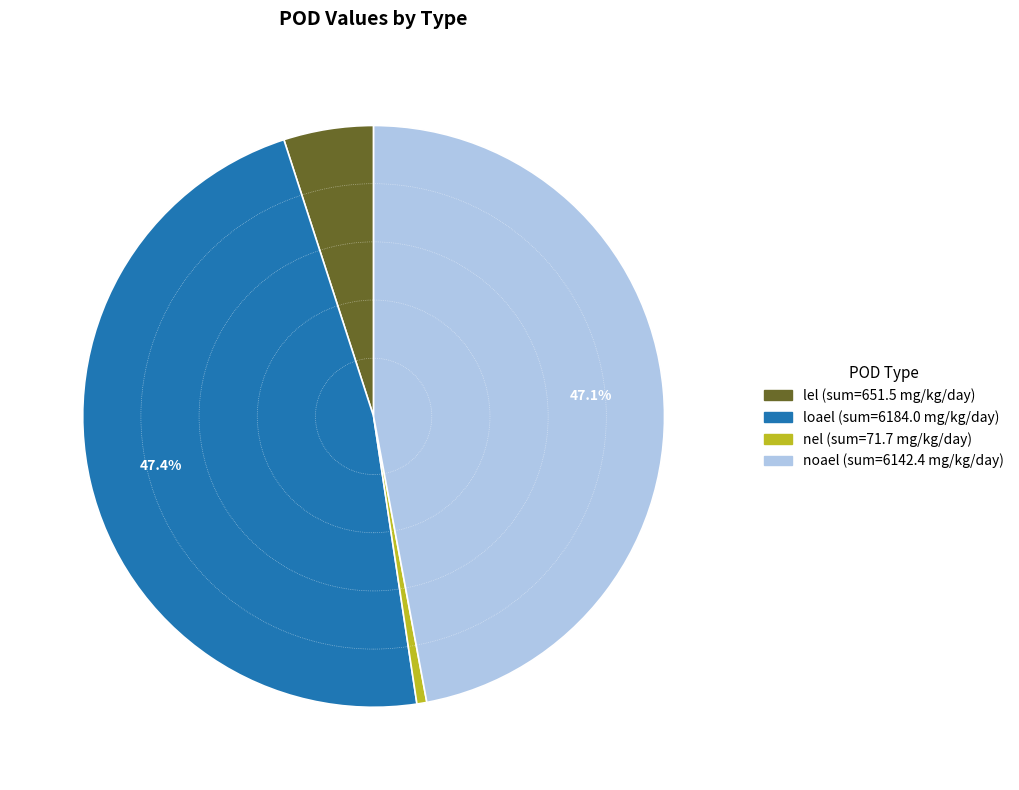

What percentage is the noael slice, to the nearest percent?

47%